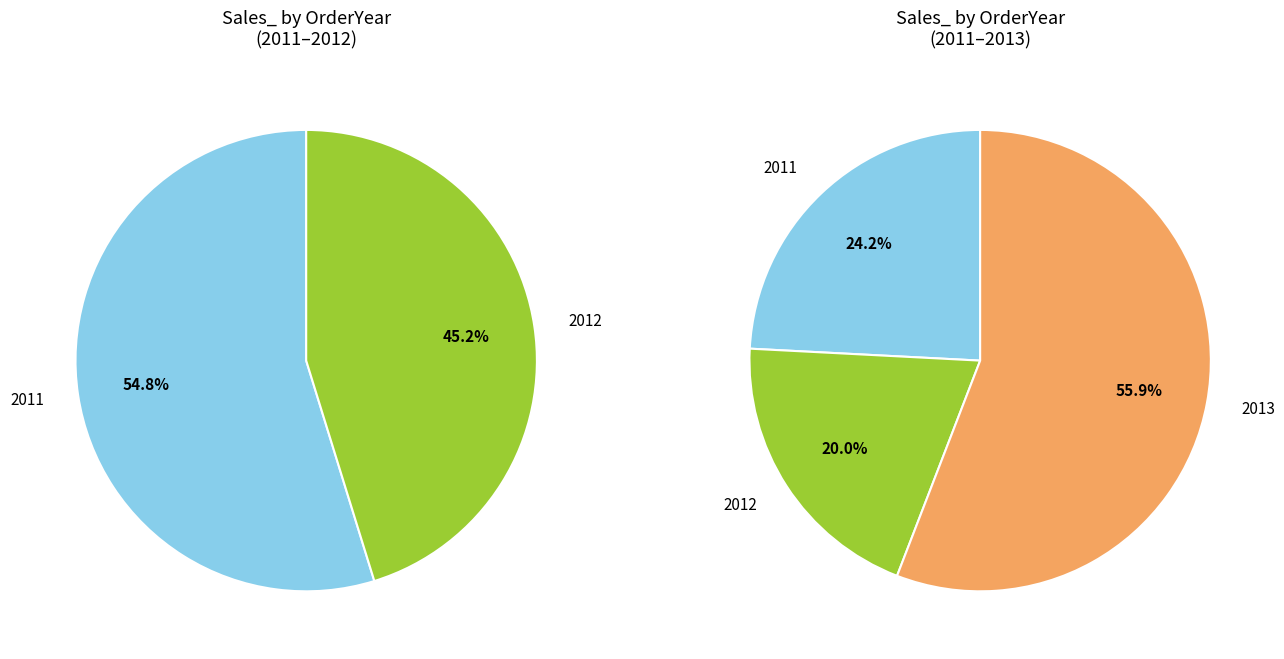

How many slices are in this pie chart?

3